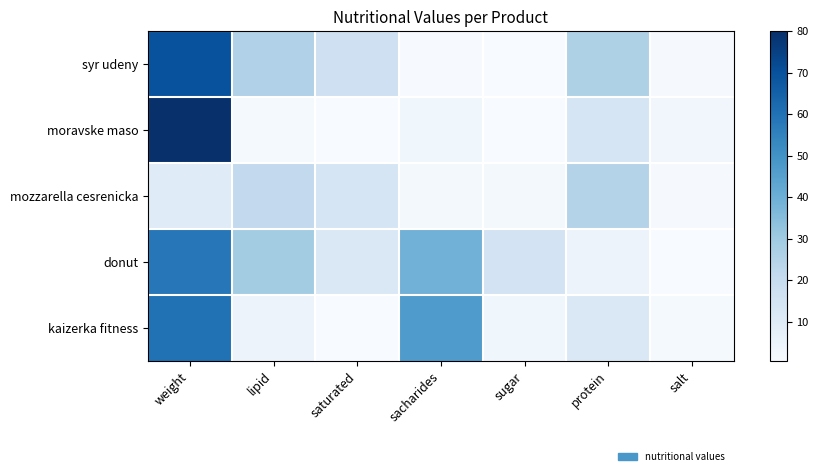

Count the number of categories in the chart.

7